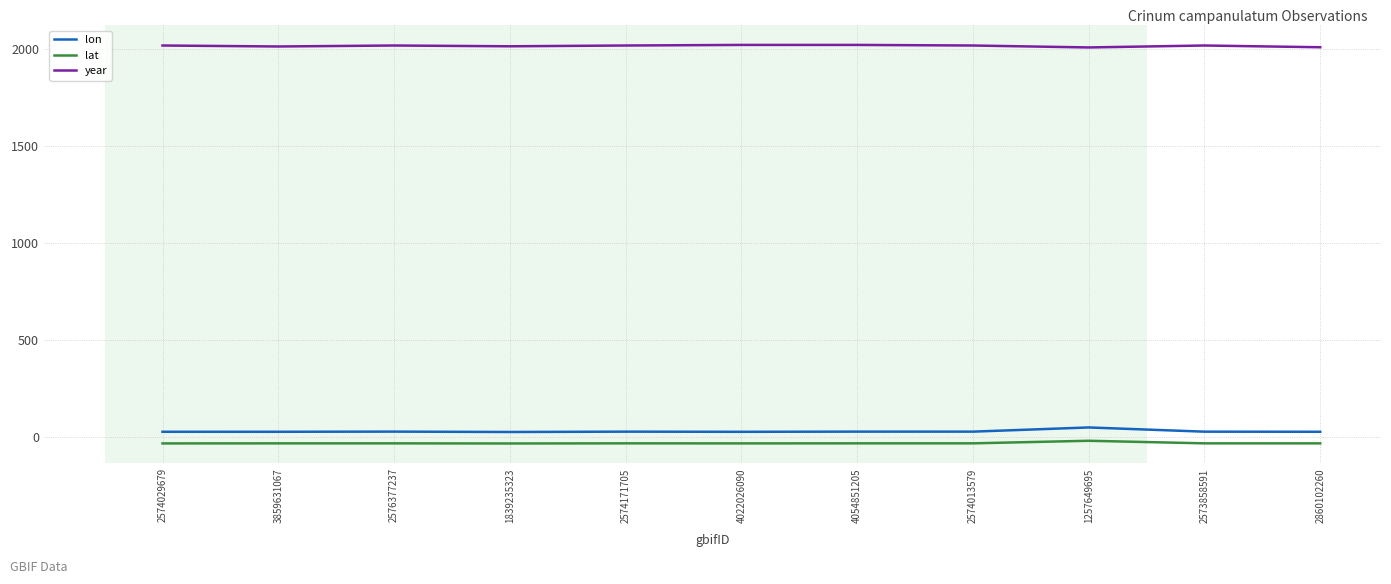

What position from the right is 4022026090?

6